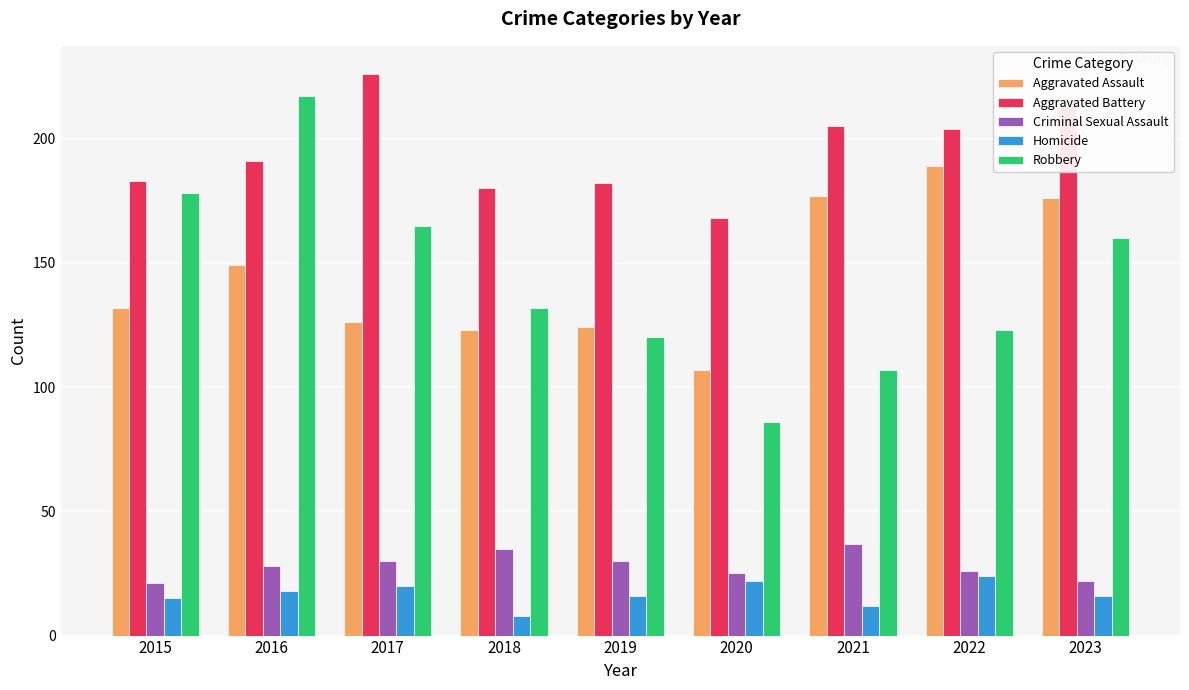

The value of Robbery at 2022 is 55. True or false?

False